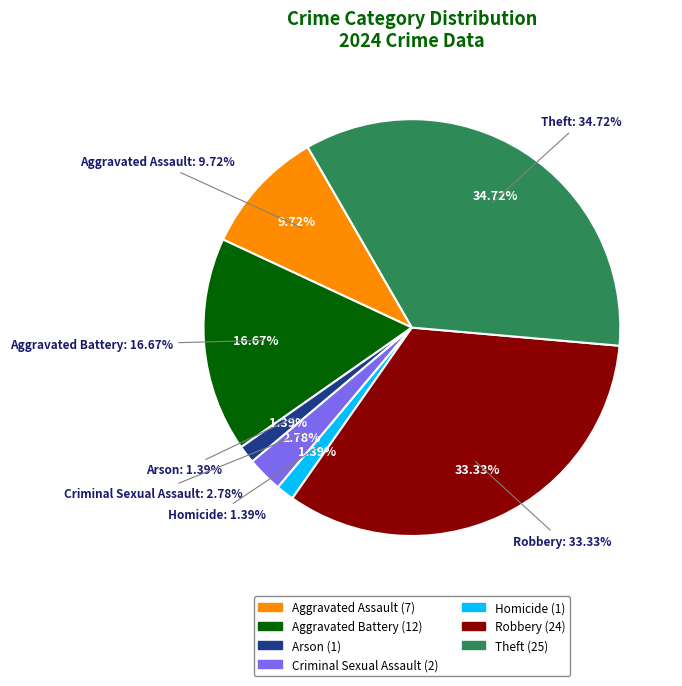

To the nearest percent, what portion does Homicide represent?

1%